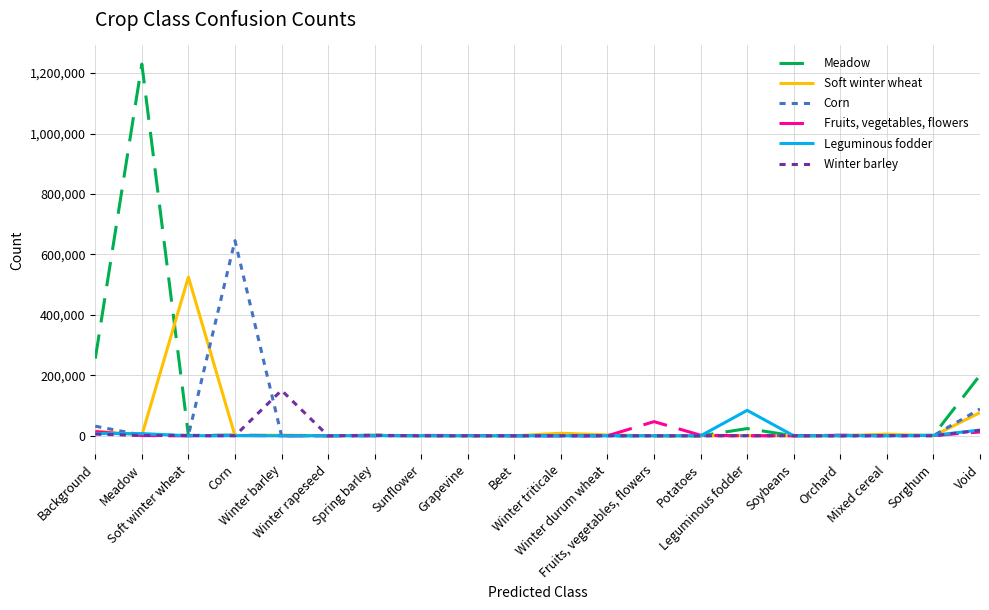

Is the value of Fruits, vegetables, flowers at Winter triticale greater than the value of Corn at Mixed cereal?

No